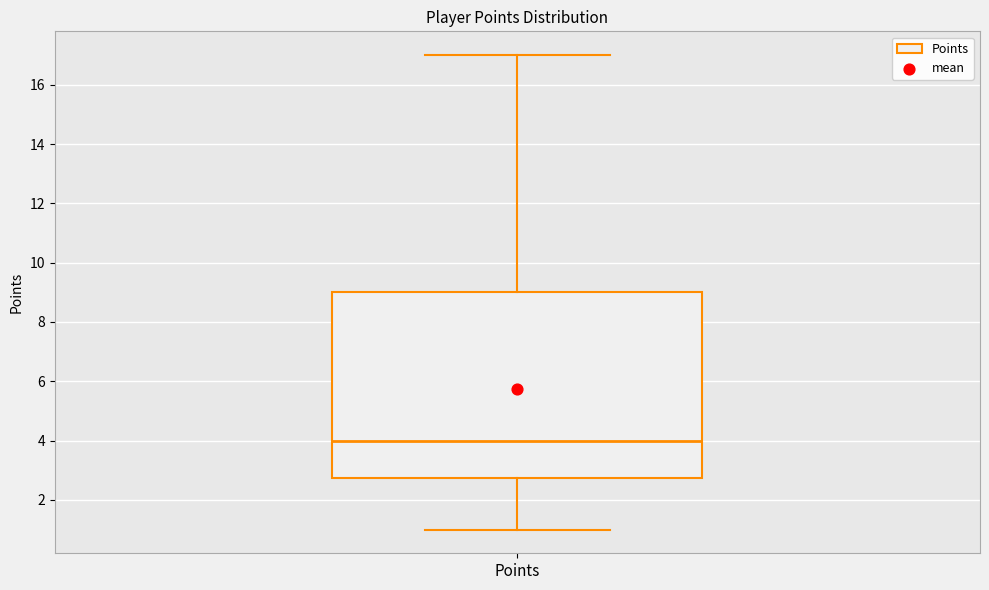

Read this box plot against the y-axis: the position of the median line, the range covered by the box, and the ends of both whiskers. The values are not printed on the chart, so give them approximately, as read against the axis.

median 4.0, box 2.8 to 9.0, whiskers 1.0 to 17.0